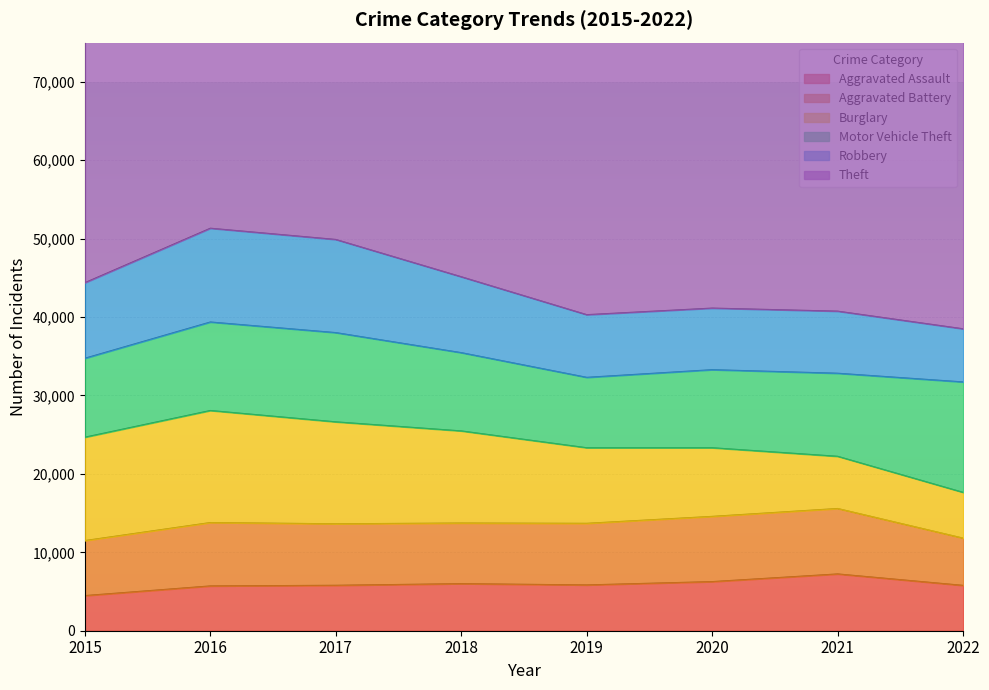

At how many categories does at least one series exceed 53749?

5